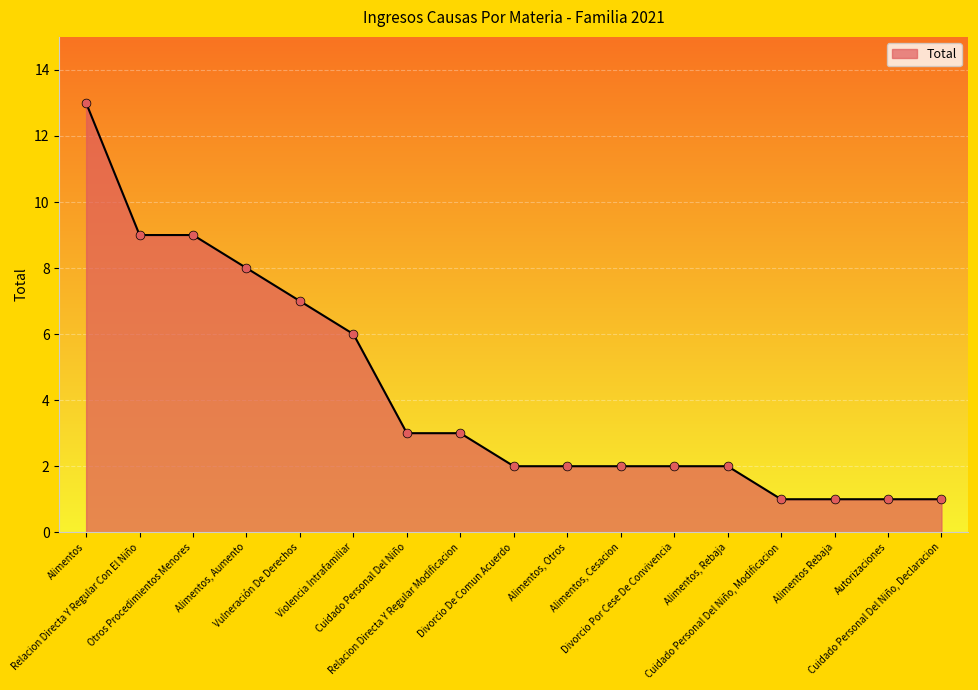

Between Divorcio Por Cese De Convivencia and Cuidado Personal Del Niño, Modificacion, which is larger?

Divorcio Por Cese De Convivencia